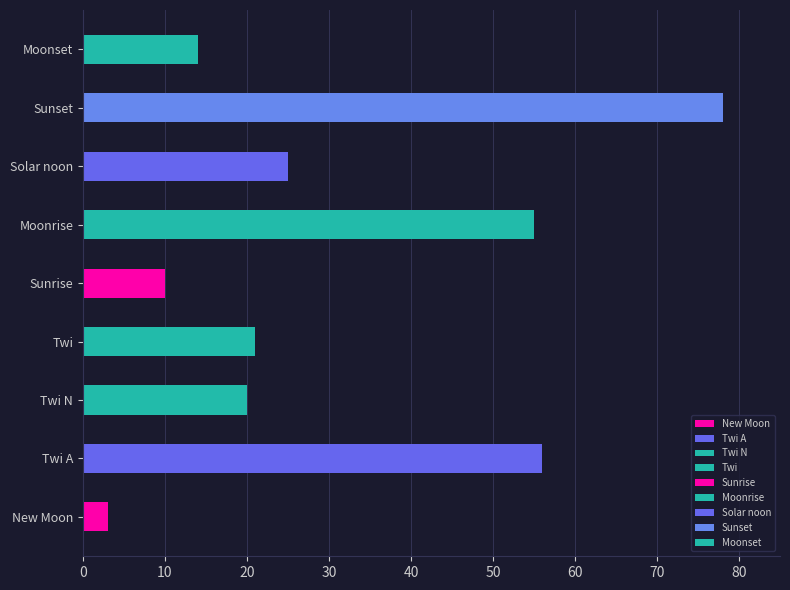

Are the bars horizontal?

Yes